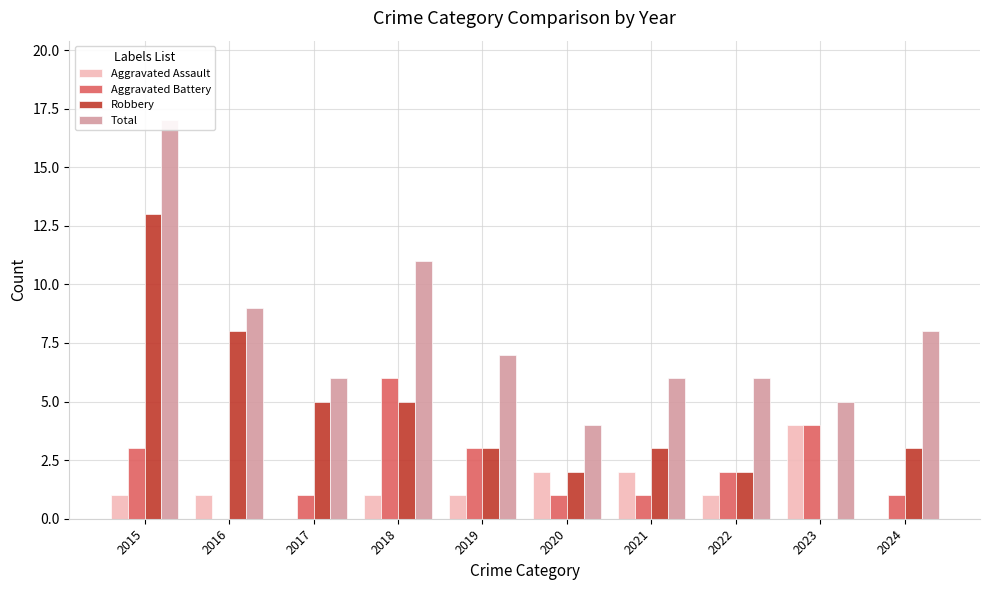

At 2023, list the series in order from smallest to largest.

Robbery, Aggravated Assault, Aggravated Battery, Total